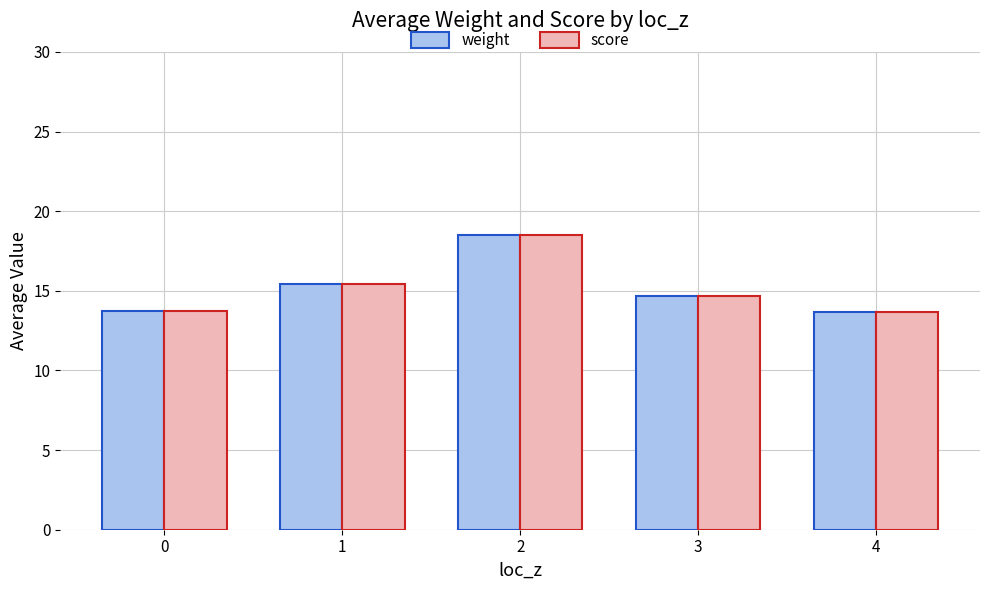

True or false: weight has a value of 20.3 at 0.

False